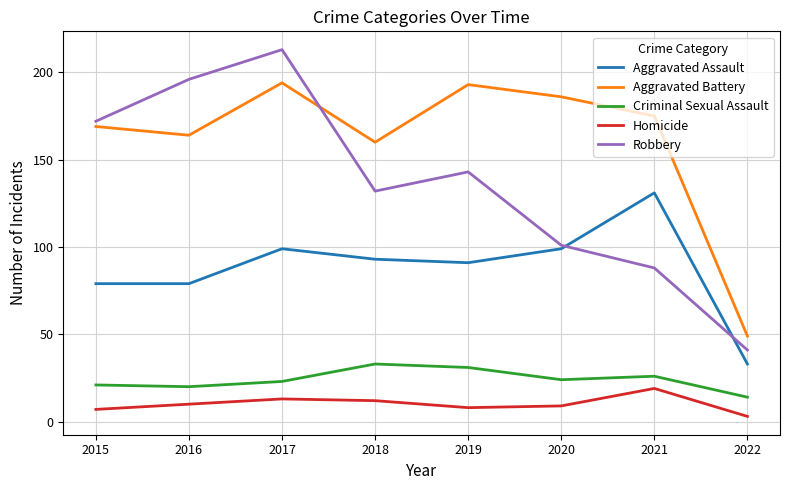

What is the minimum value shown in the chart?

3